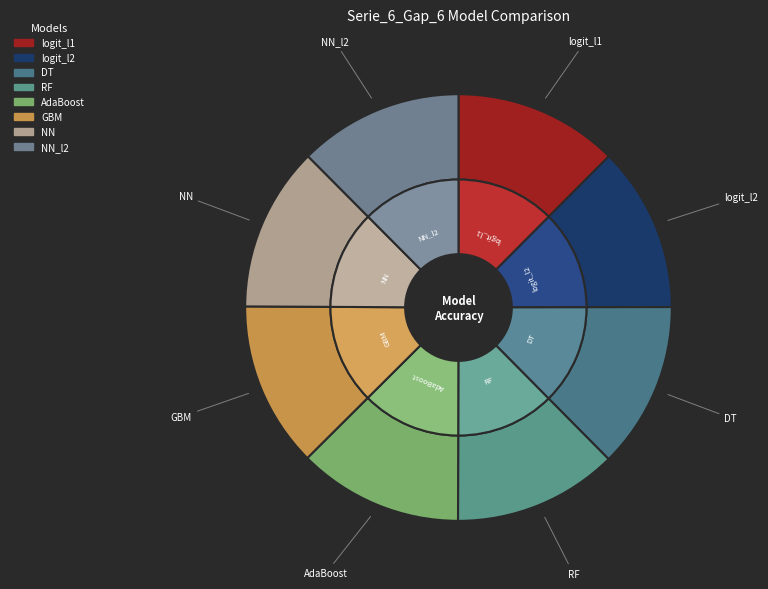

To the nearest percent, what percentage of the pie is RF?

12%